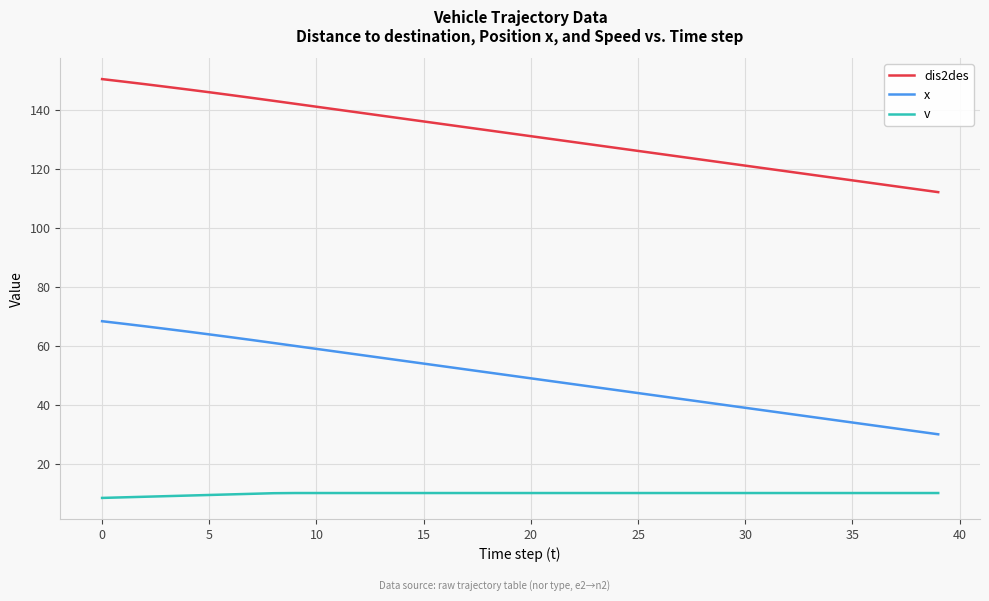

How many categories are shown in the chart?

40